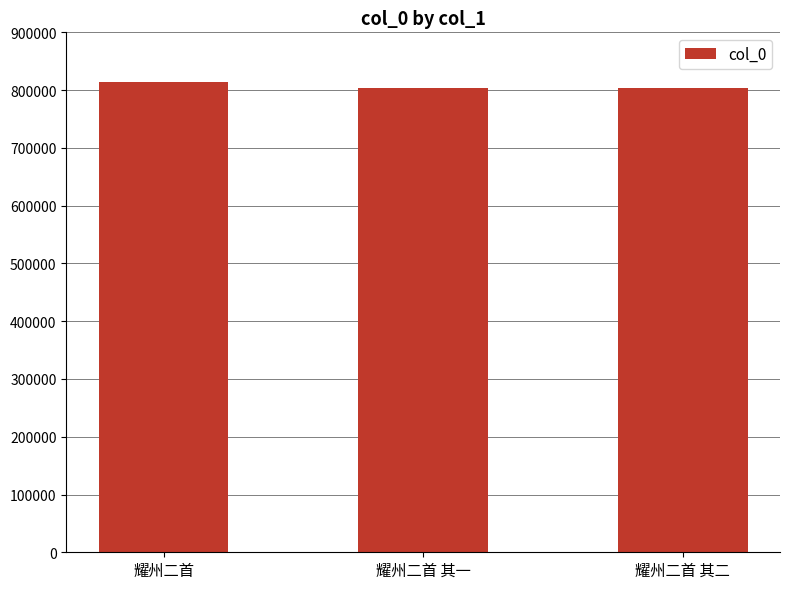

What is the label of the 1st bar from the right?

耀州二首 其二